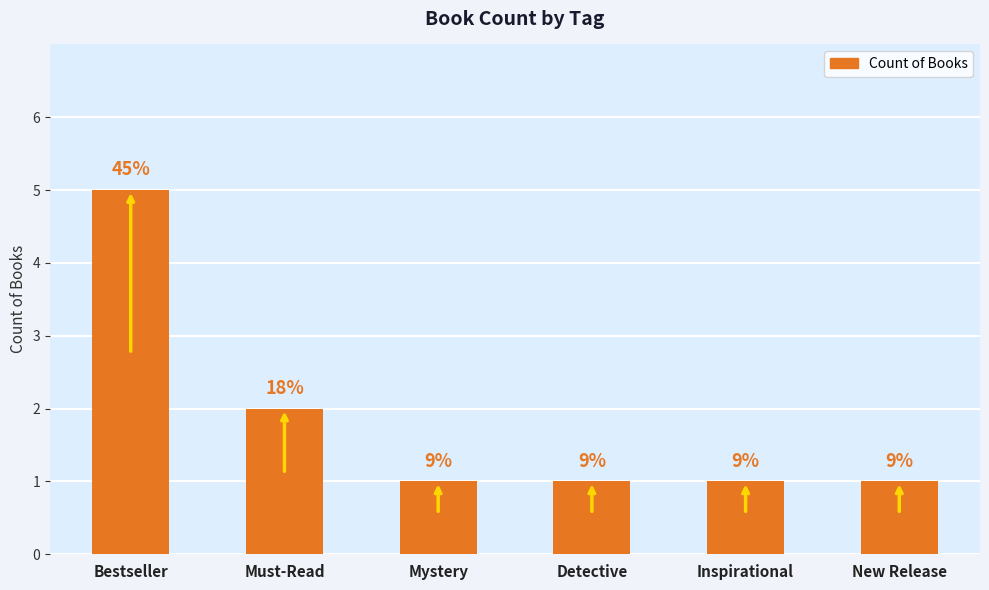

Approximately how many times larger is the value at New Release compared to Must-Read?

0.5